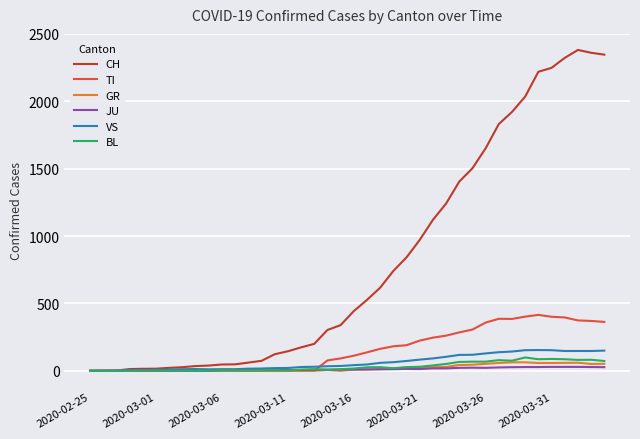

Which series has the largest range (max minus min)?

CH